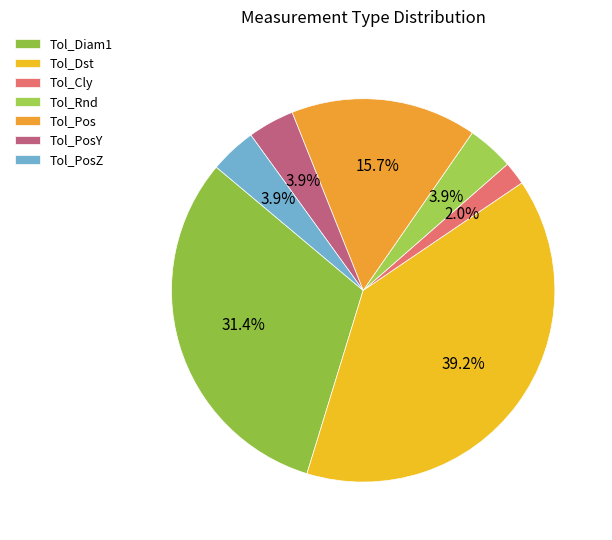

True or false: Tol_Cly accounts for 11% of the total.

False